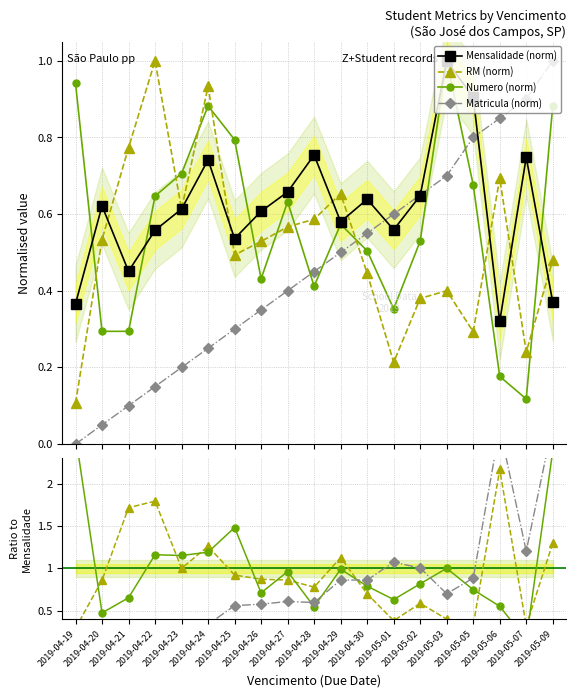

At how many categories does at least one series exceed 0?

19